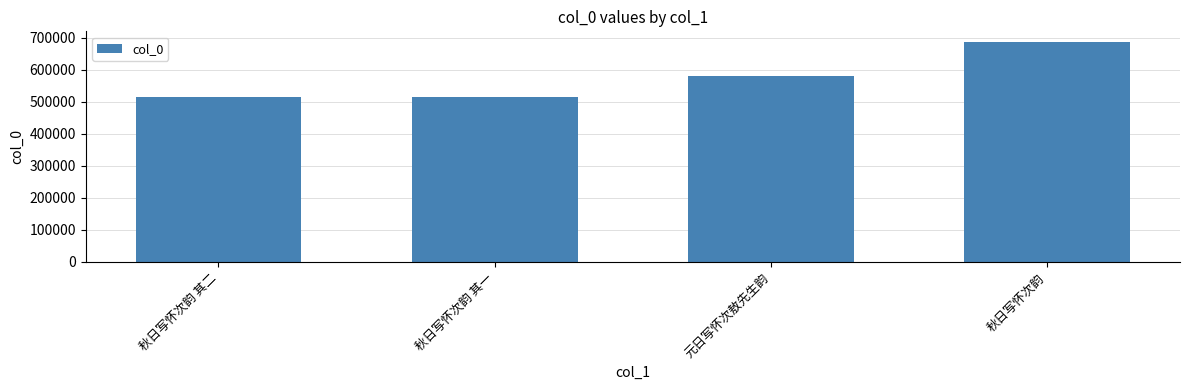

Which category has the highest value across all series?

秋日写怀次韵